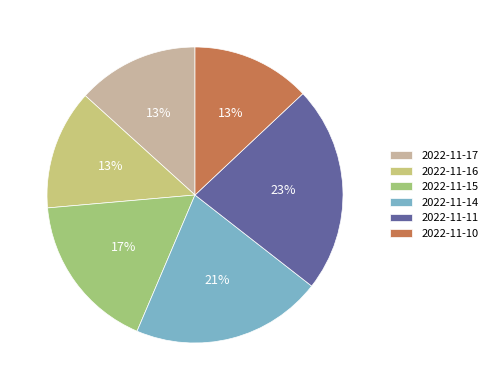

Which slice is the largest?

2022-11-11